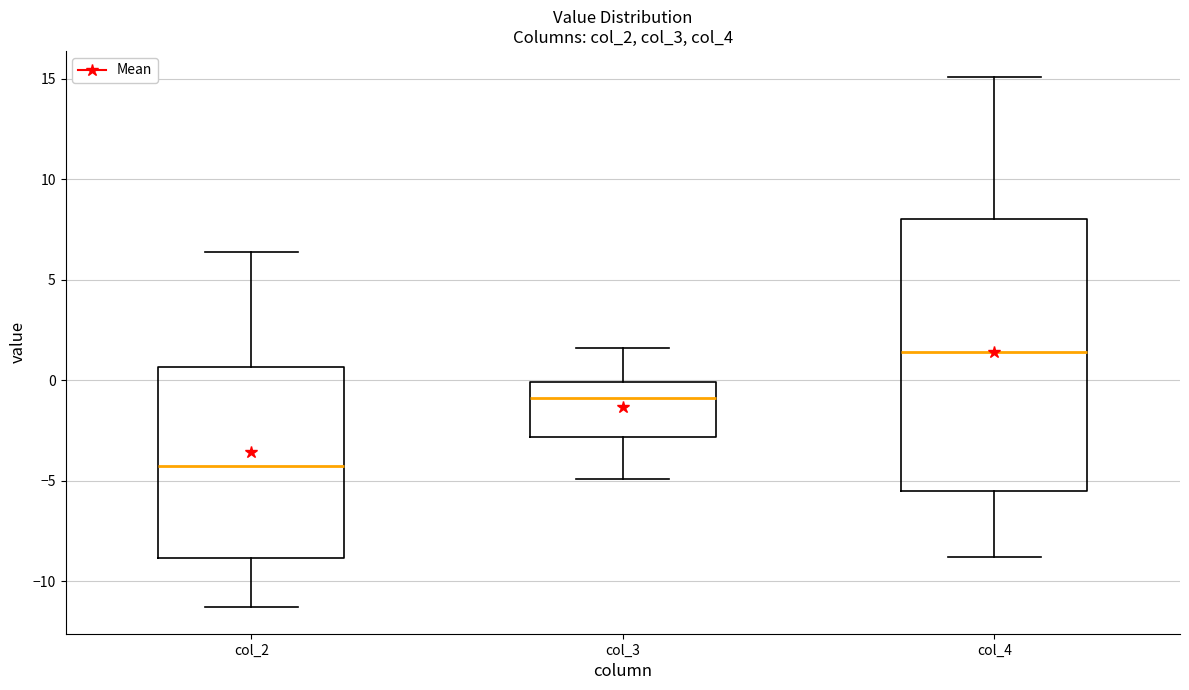

Which box's median line is the lowest?

col_2